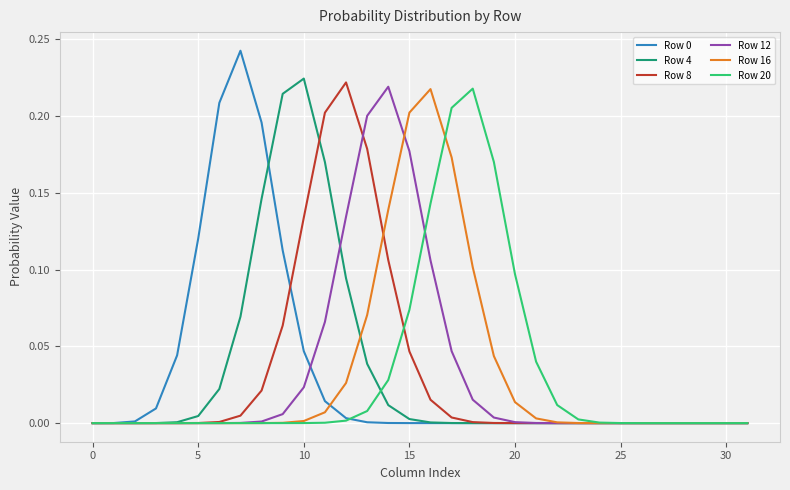

Count the number of categories in the chart.

32